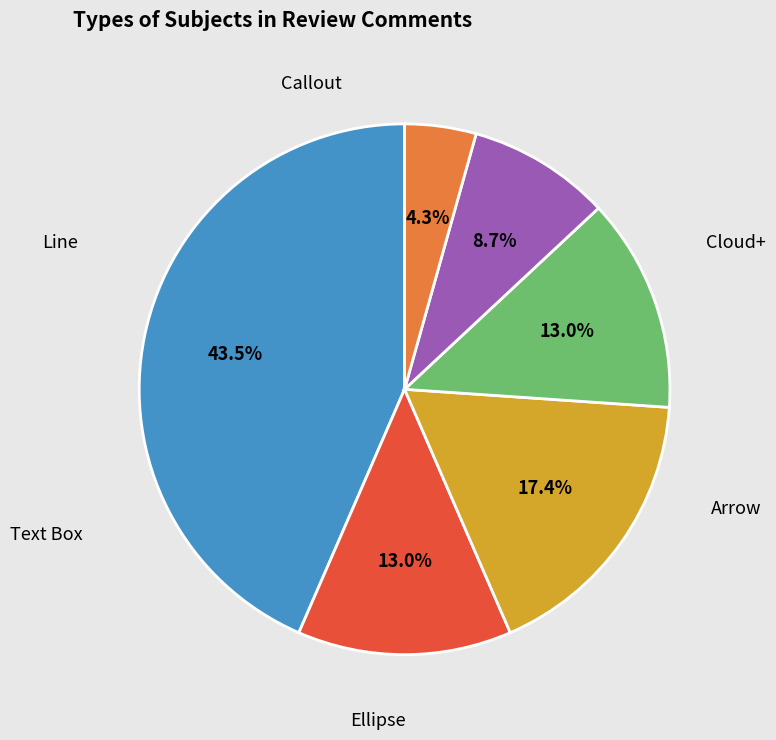

Does any single category account for the majority?

No